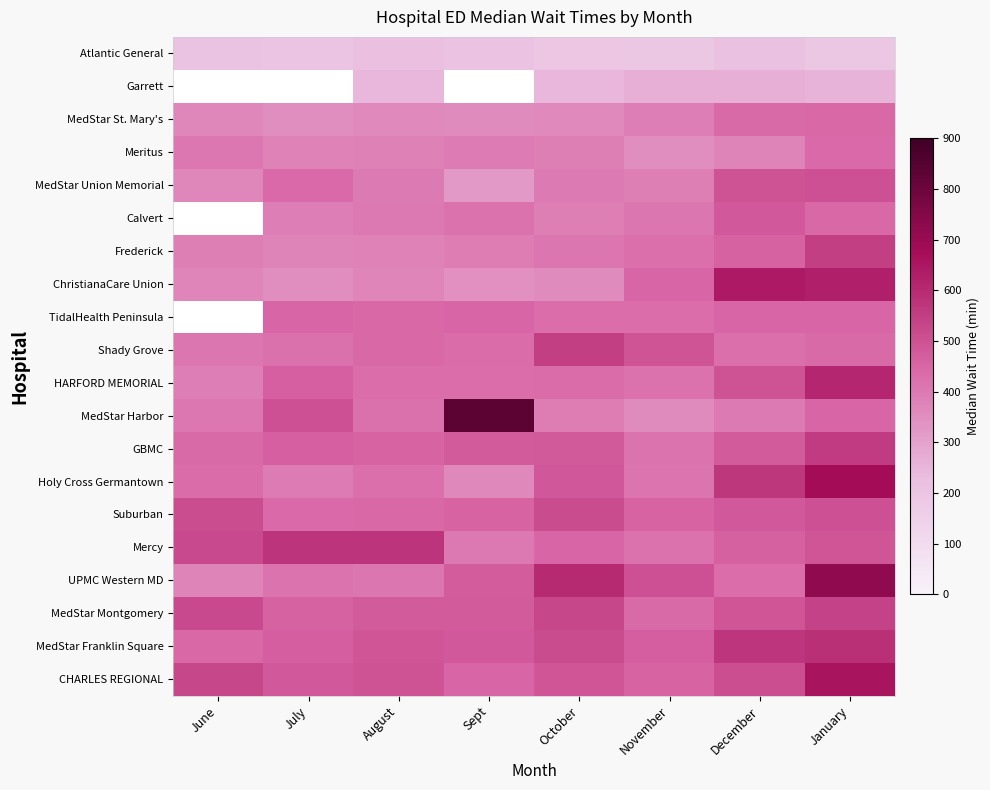

Which has a higher value, August or January?

August